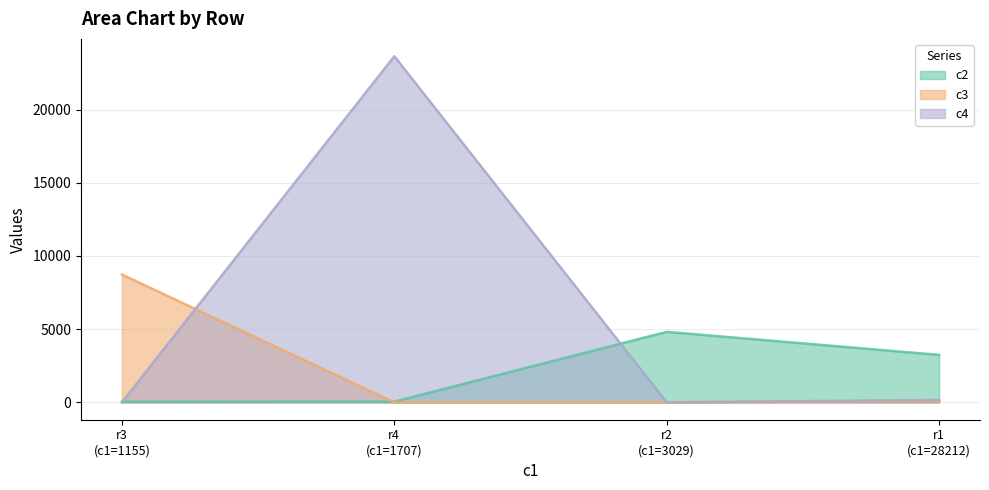

Where is the first local maximum for c2?

r2
(c1=3029)